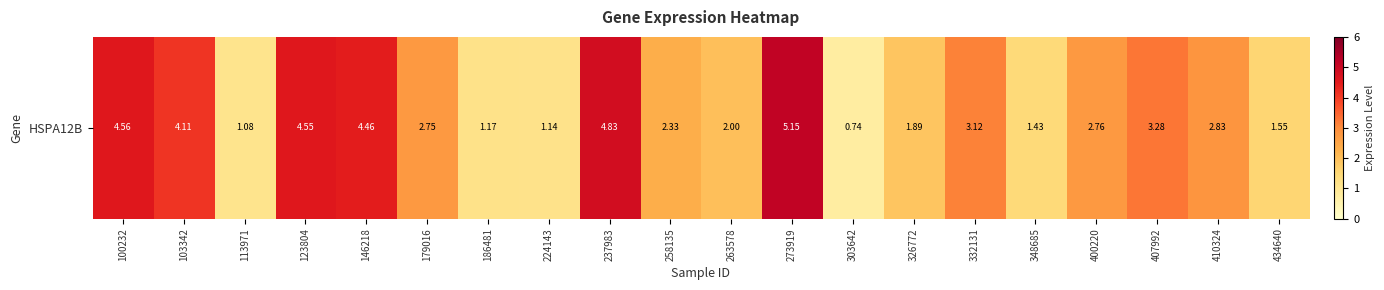

The chart shows a value of 1.2 at 303642. True or false?

False